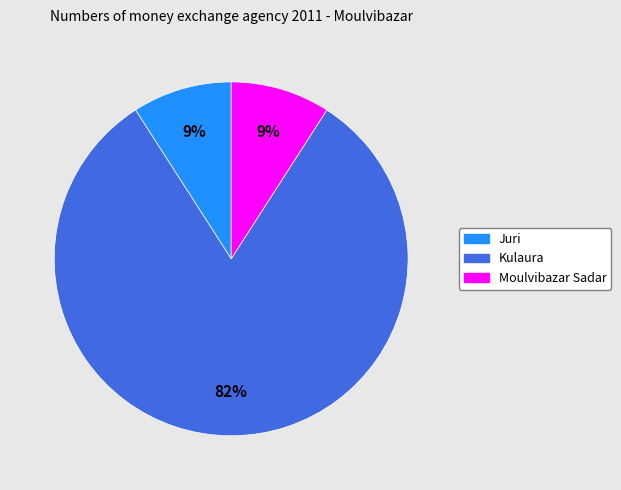

Count the number of slices in the pie.

3